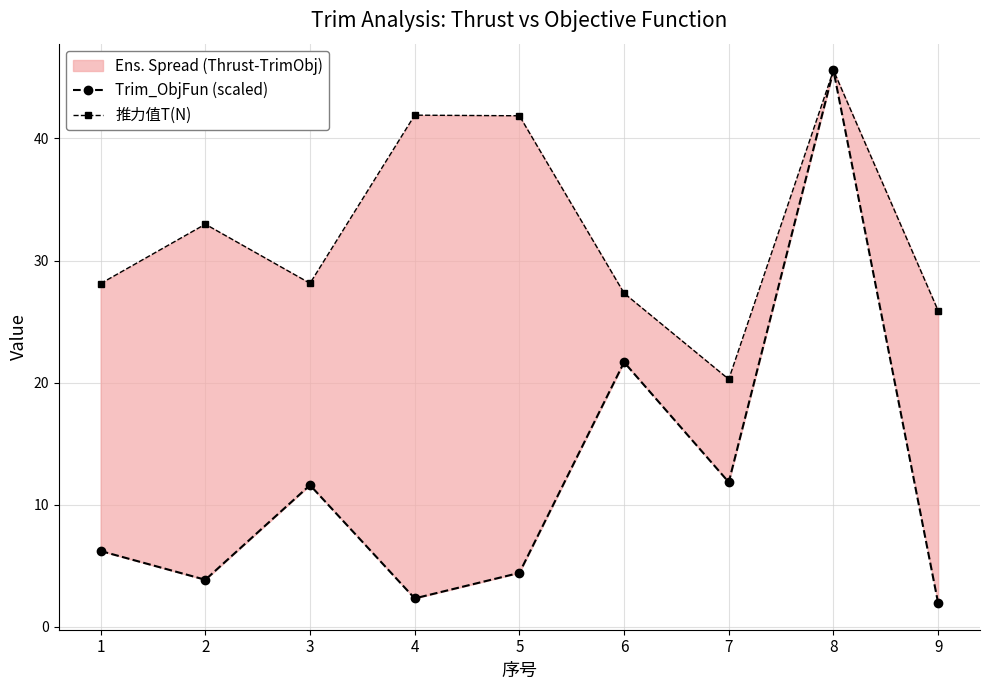

How many values in the Trim_ObjFun (scaled) series are below 6?

4